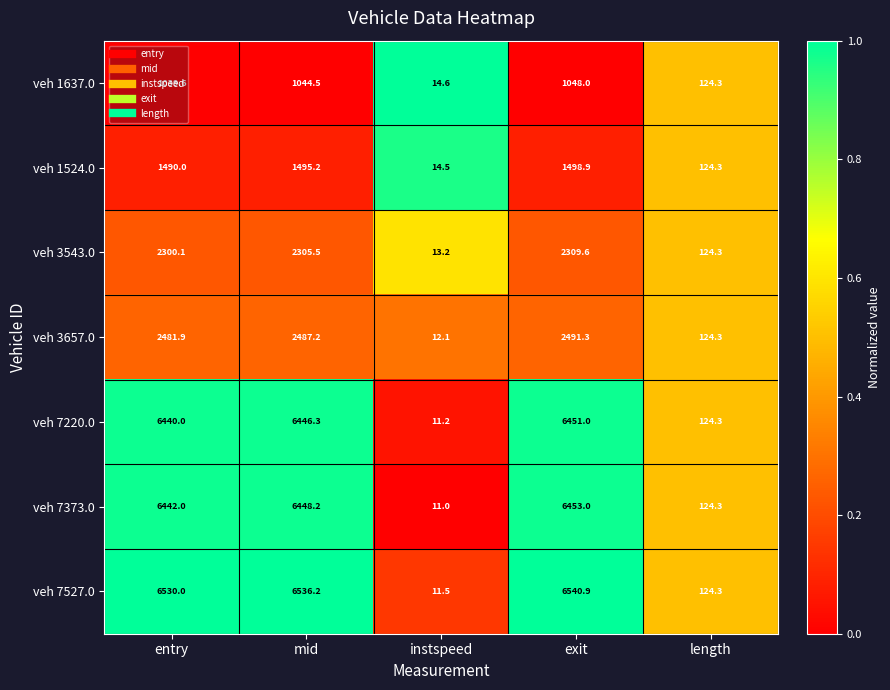

What is the maximum value for veh 7220.0?

6451.0